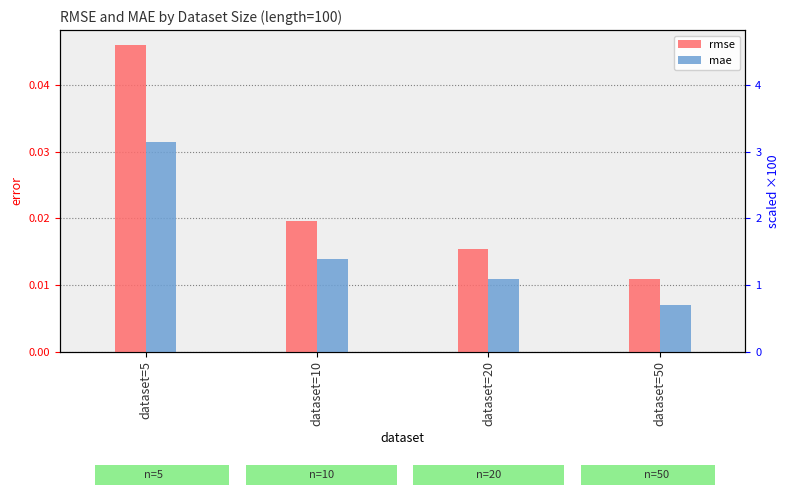

What is the total value across all series at dataset=5?

0.1